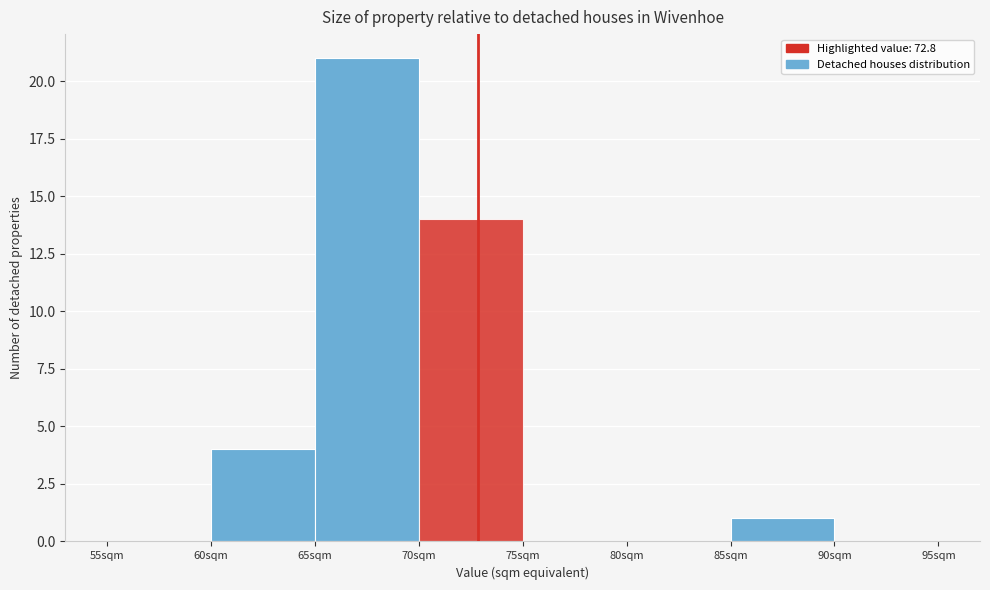

Reading left to right, list every bar in this chart as the range it spans on the x-axis followed by its height. The values are not printed on the chart, so give them approximately, as read against the axis.

55 to 60: 0
60 to 65: 4
65 to 70: 21
70 to 75: 14
75 to 80: 0
80 to 85: 0
85 to 90: 1
90 to 95: 0